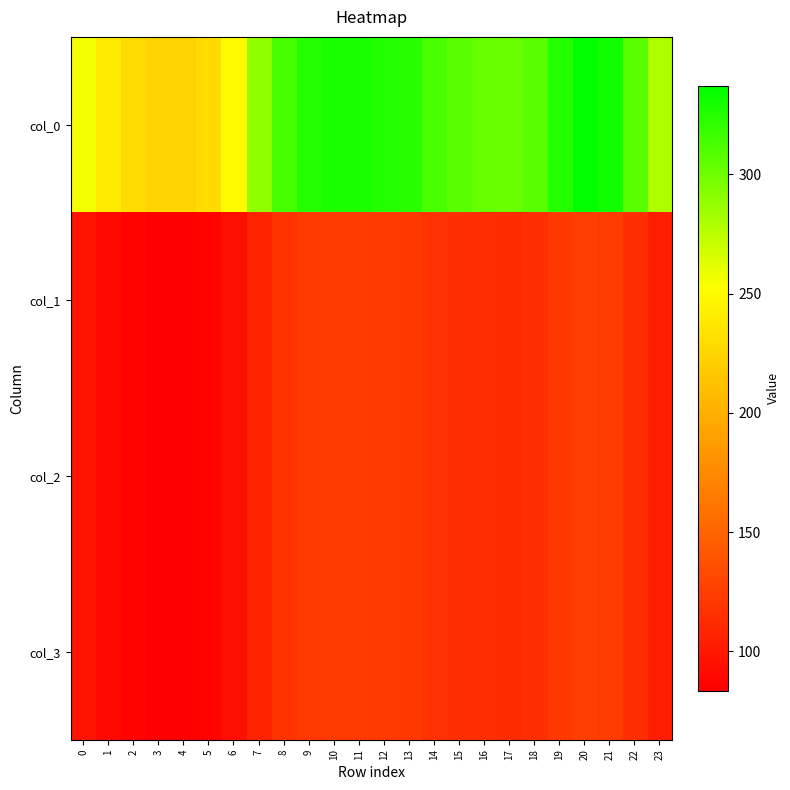

Which has a higher value, 20 or 21?

20